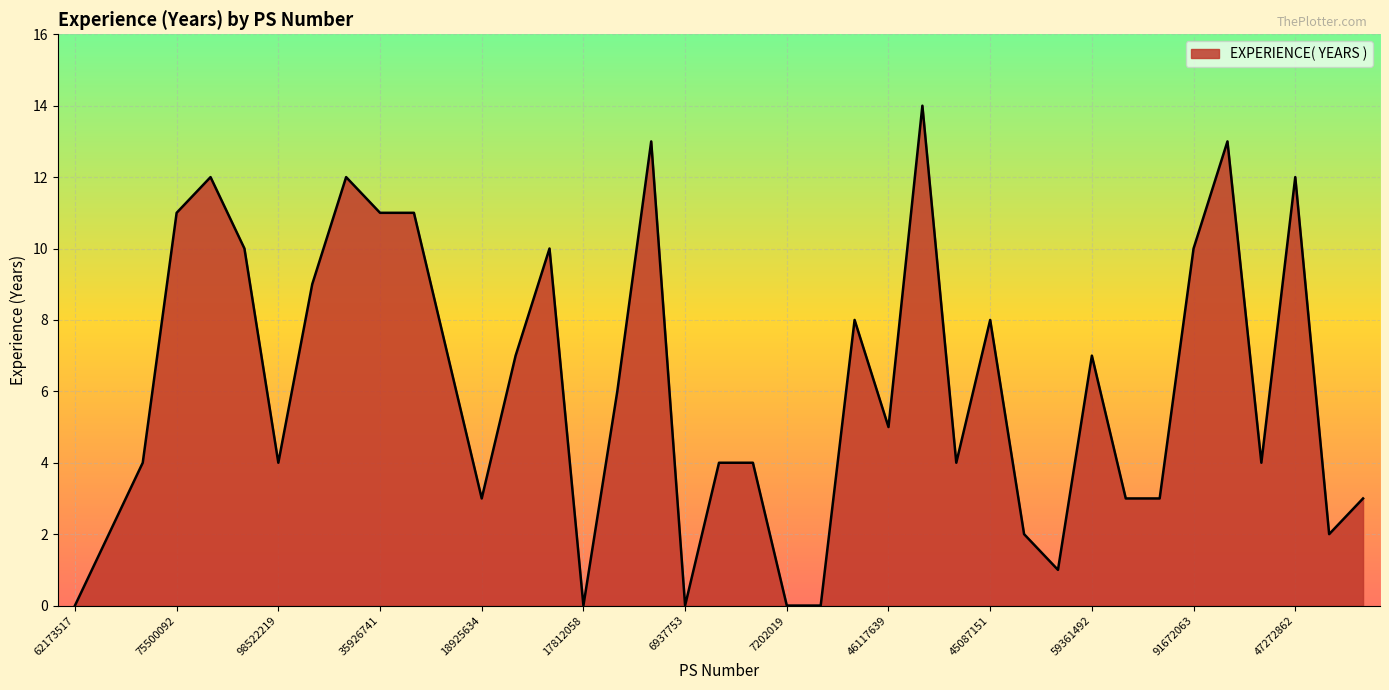

What is the greatest value displayed?

14